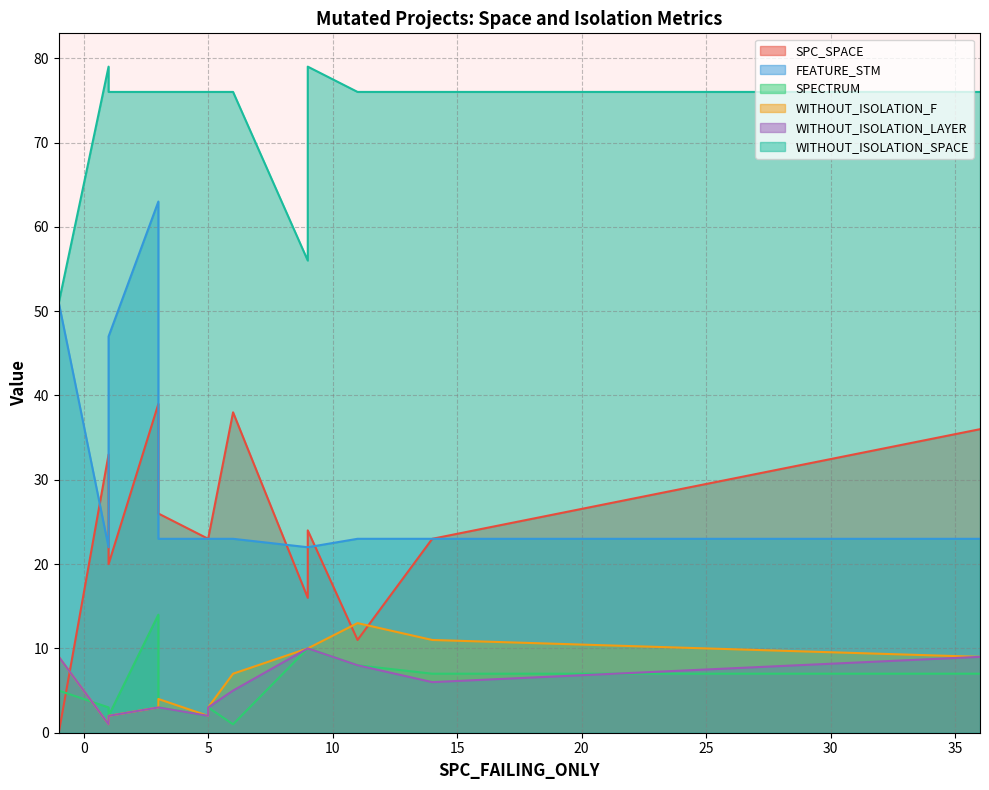

What is the difference between the SPC_SPACE values at -1 and 36?

36